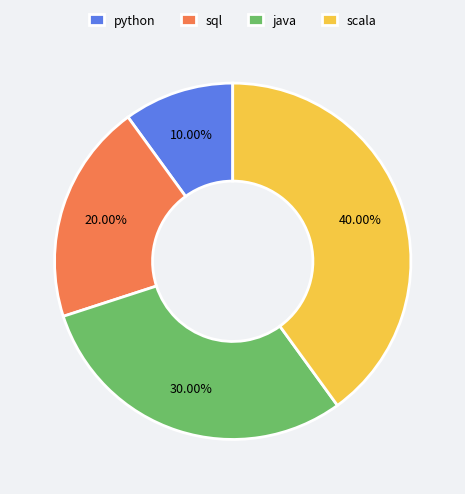

Combined, do sql and scala account for over 50%?

Yes